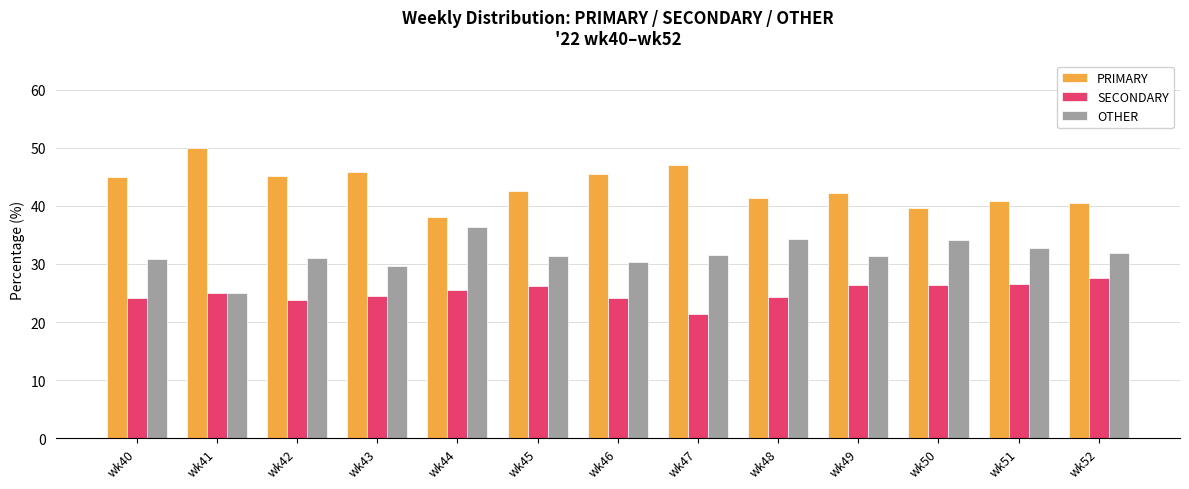

What is the maximum value for SECONDARY?

27.5